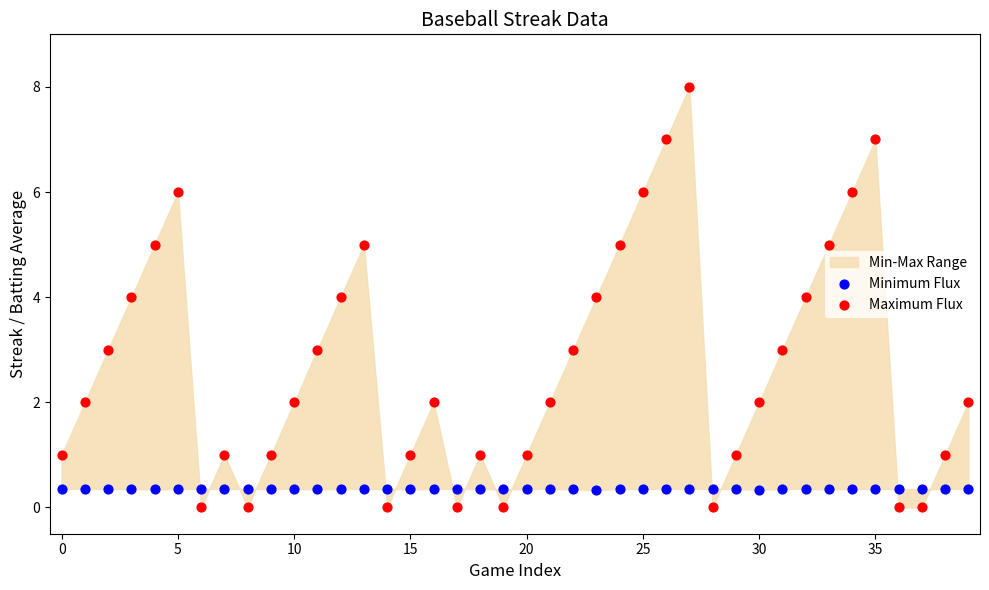

Which series contains the lowest Y value?

Maximum Flux